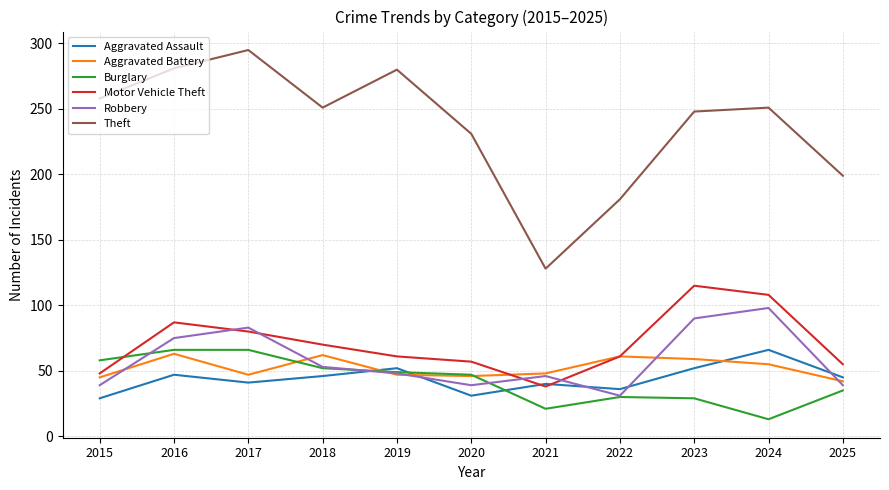

What is the total value across all series at 2022?

400